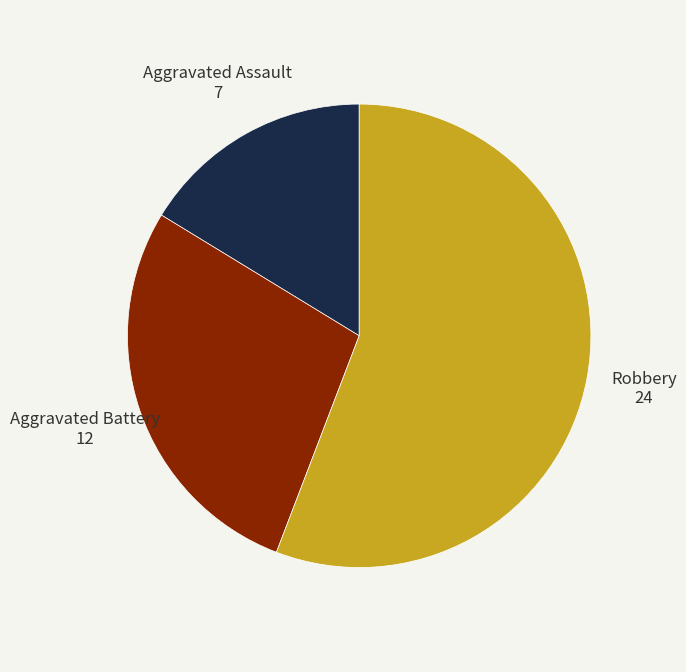

Does any single category account for the majority?

Yes